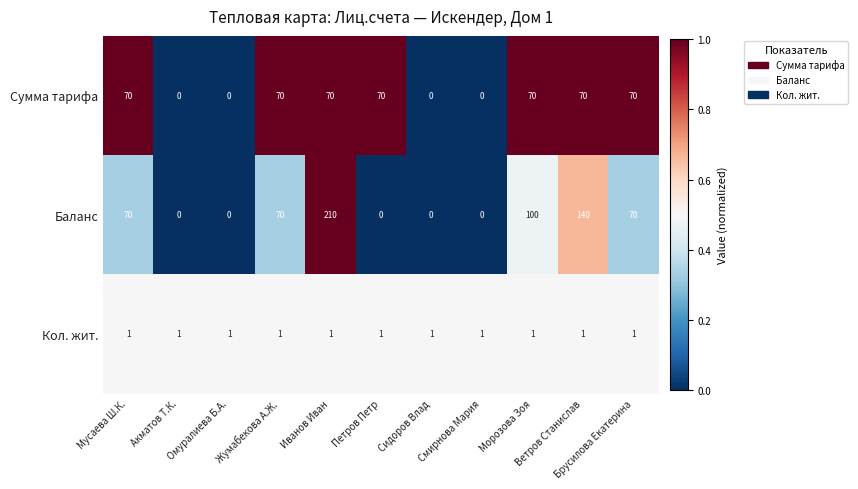

Between Жумабекова А.Ж. and Морозова Зоя, which series saw the biggest shift?

Баланс